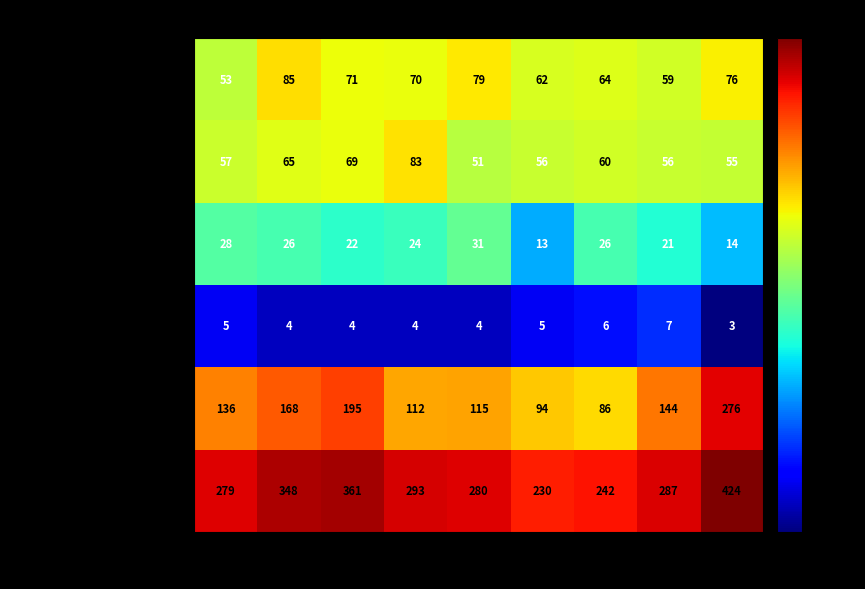

Is it true that Aggravated Battery equals 92 at 2020?

False